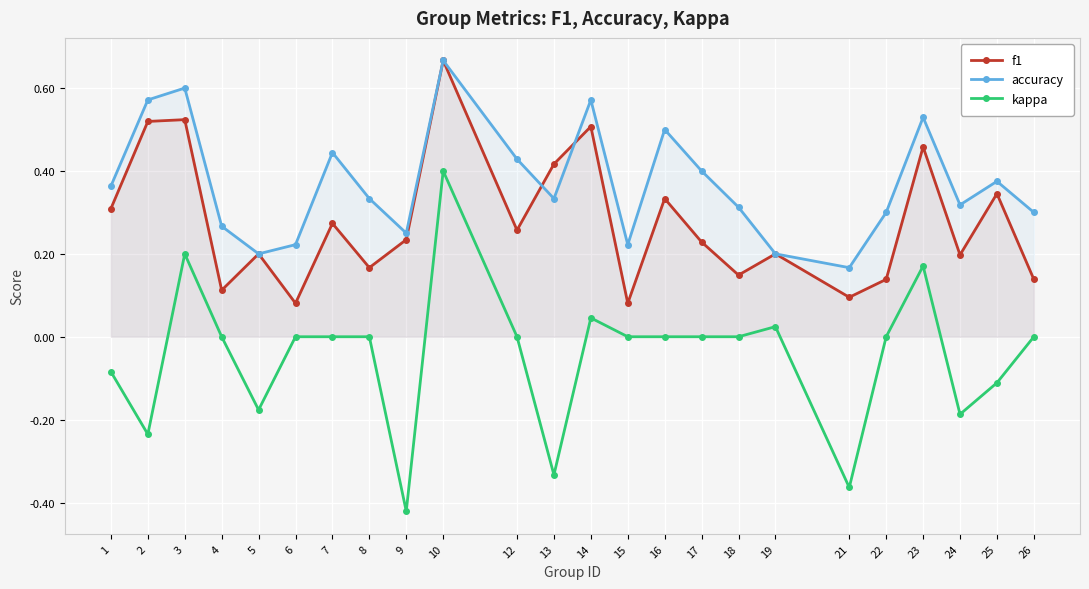

Which series has the widest spread of values?

kappa